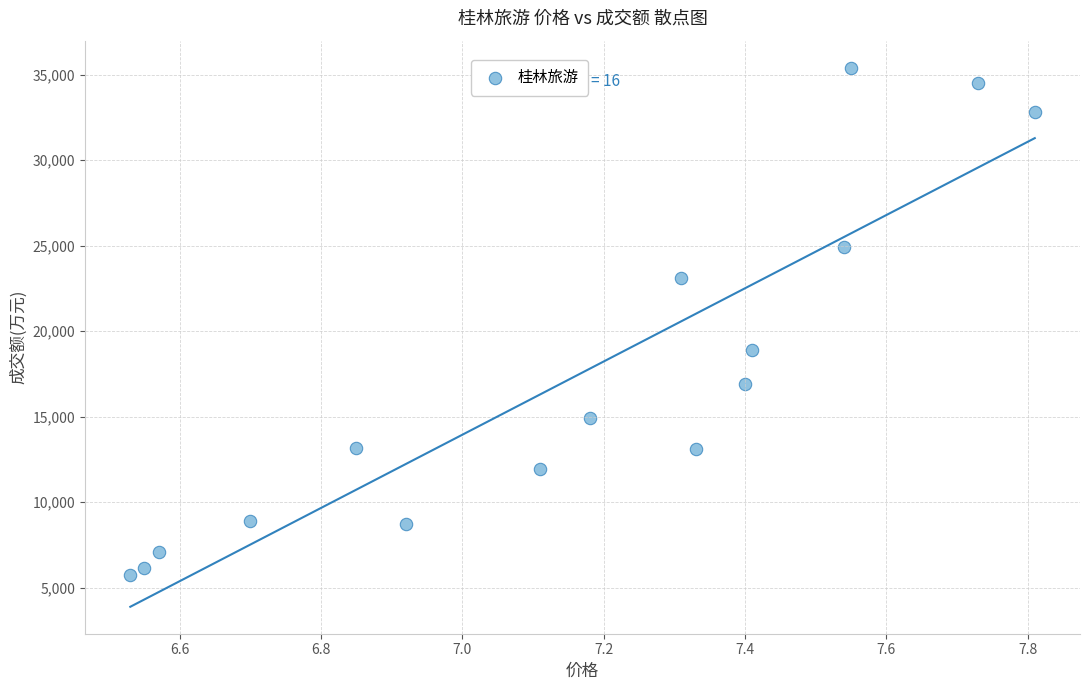

What Y value in the scatter plot is closest to 20586?

18882